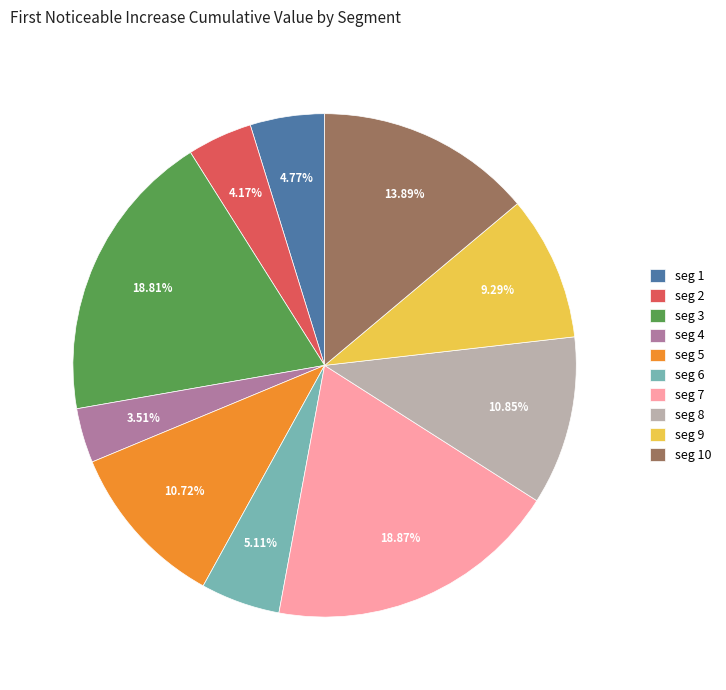

Is the sum of seg 10 and seg 3 greater than half?

No